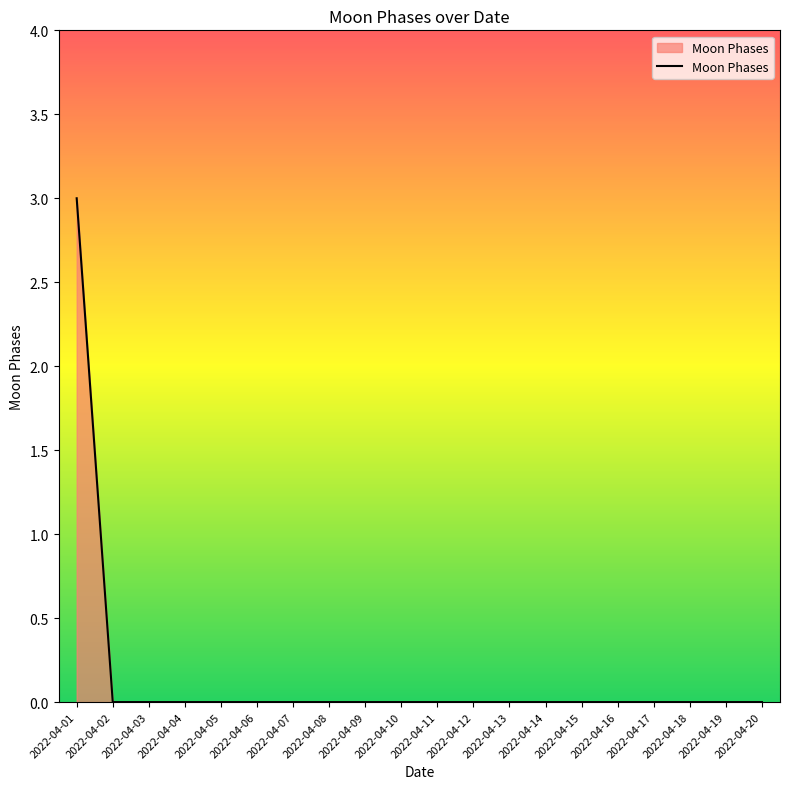

At which category does the chart reach its peak across all series?

2022-04-01